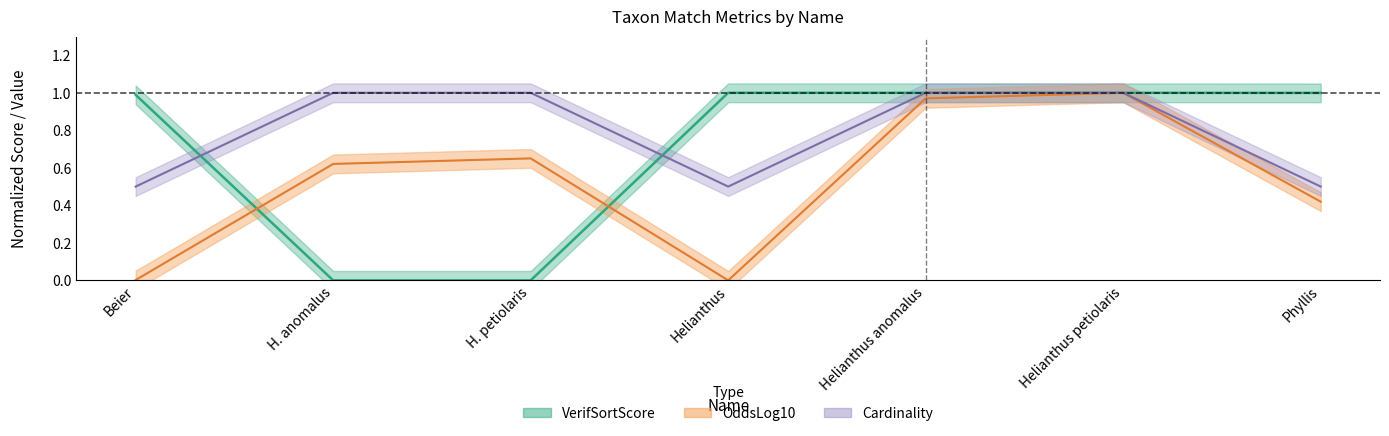

Reading left to right, list all the values displayed in this chart.

OddsLog10: Beier=0.0	H. anomalus=0.6	H. petiolaris=0.7	Helianthus=0.0	Helianthus anomalus=1.0	Helianthus petiolaris=1.0	Phyllis=0.4
VerifSortScore: Beier=1.0	H. anomalus=0.0	H. petiolaris=0.0	Helianthus=1.0	Helianthus anomalus=1.0	Helianthus petiolaris=1.0	Phyllis=1.0
Cardinality: Beier=0.5	H. anomalus=1.0	H. petiolaris=1.0	Helianthus=0.5	Helianthus anomalus=1.0	Helianthus petiolaris=1.0	Phyllis=0.5